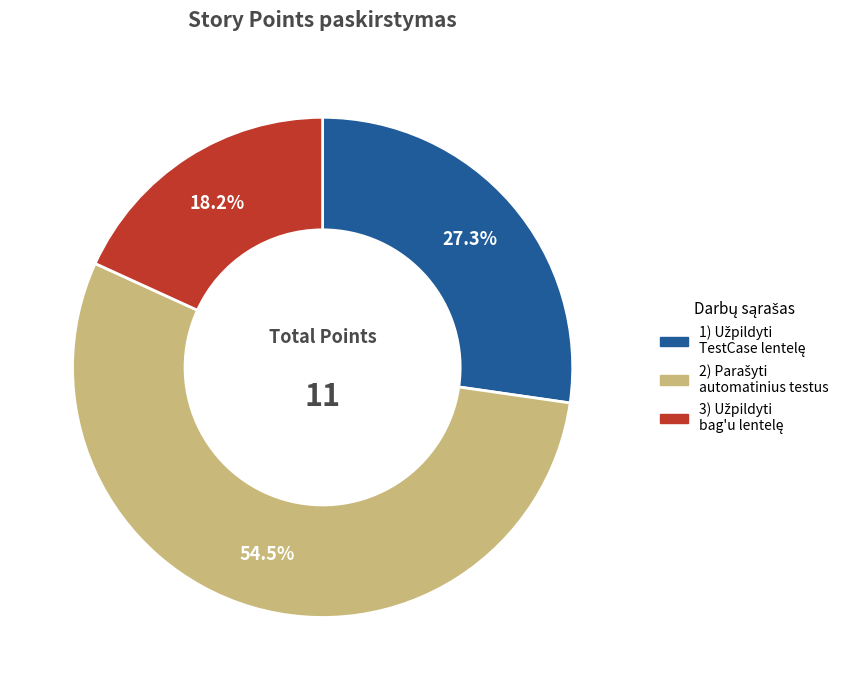

Is there any slice that represents more than half of the pie?

Yes